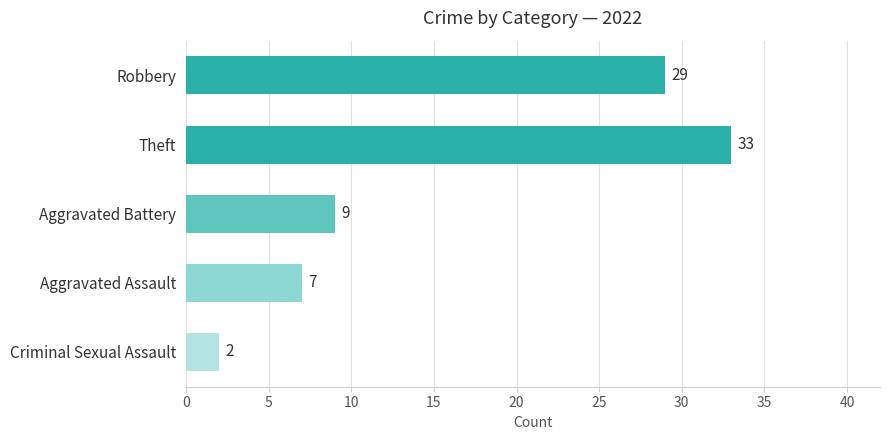

Where is the data nearest to the value 17?

Aggravated Battery